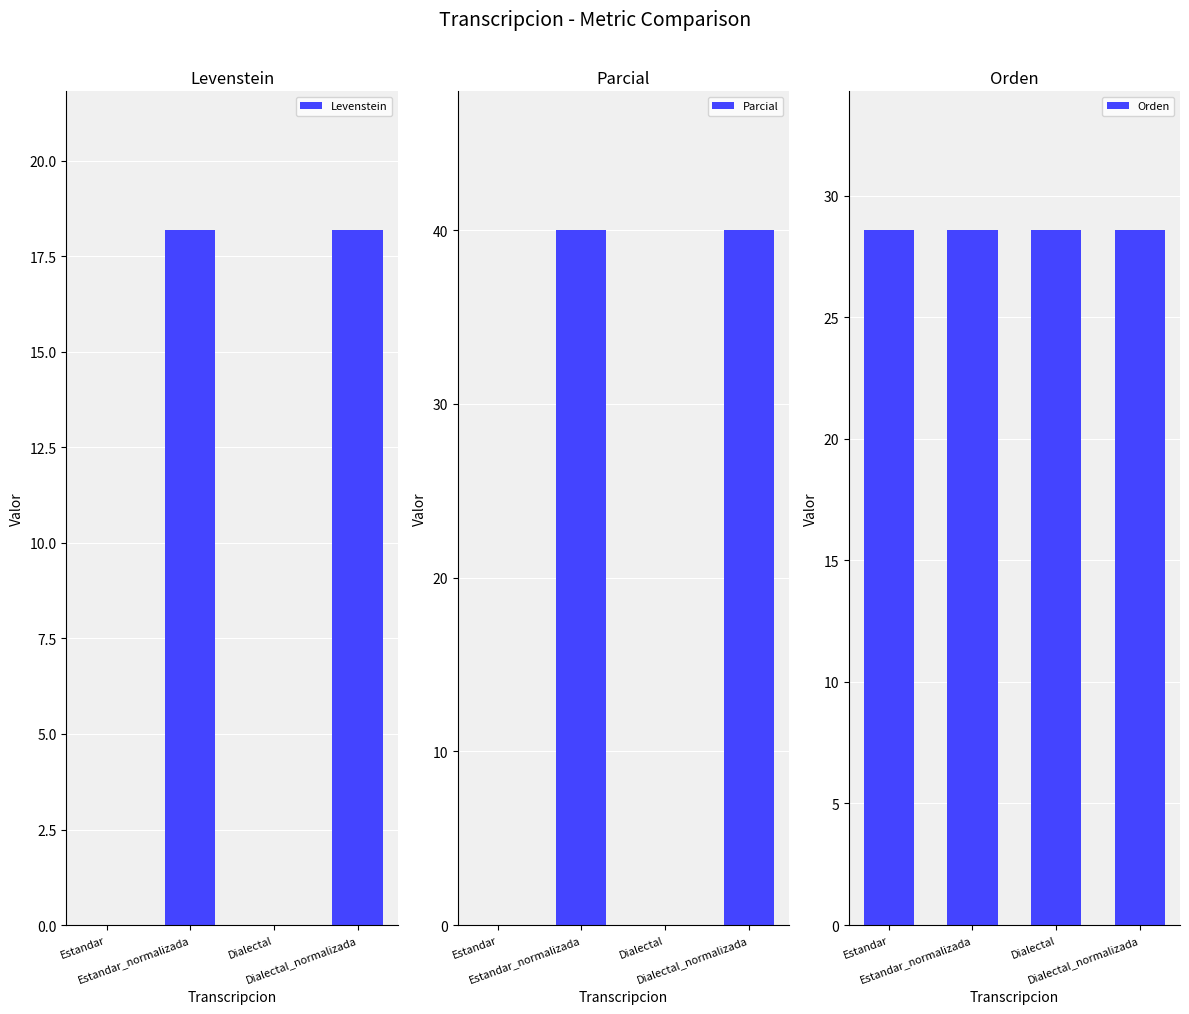

How many groups of bars are there?

4